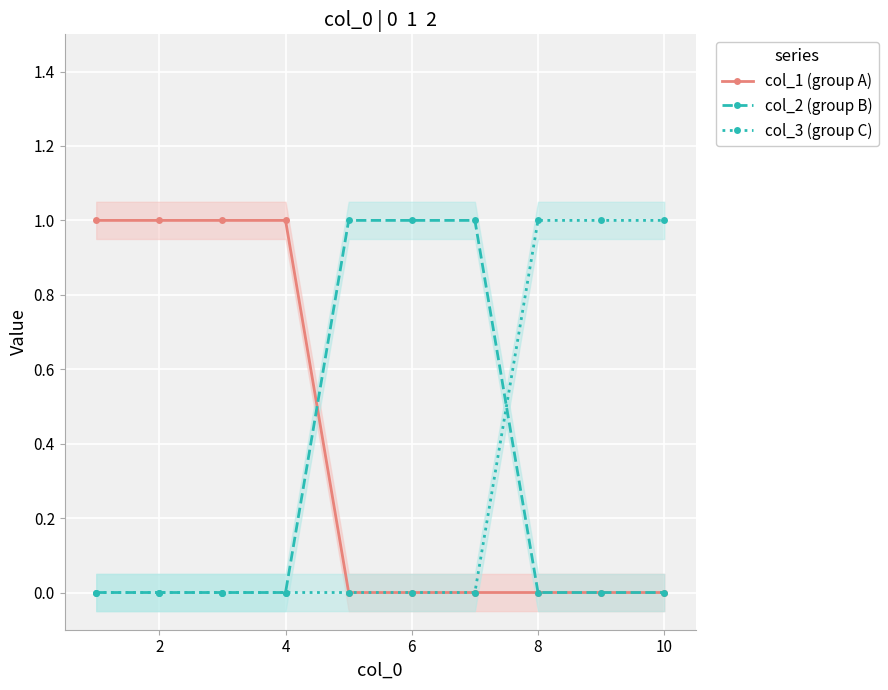

How many lines are shown in the chart?

3